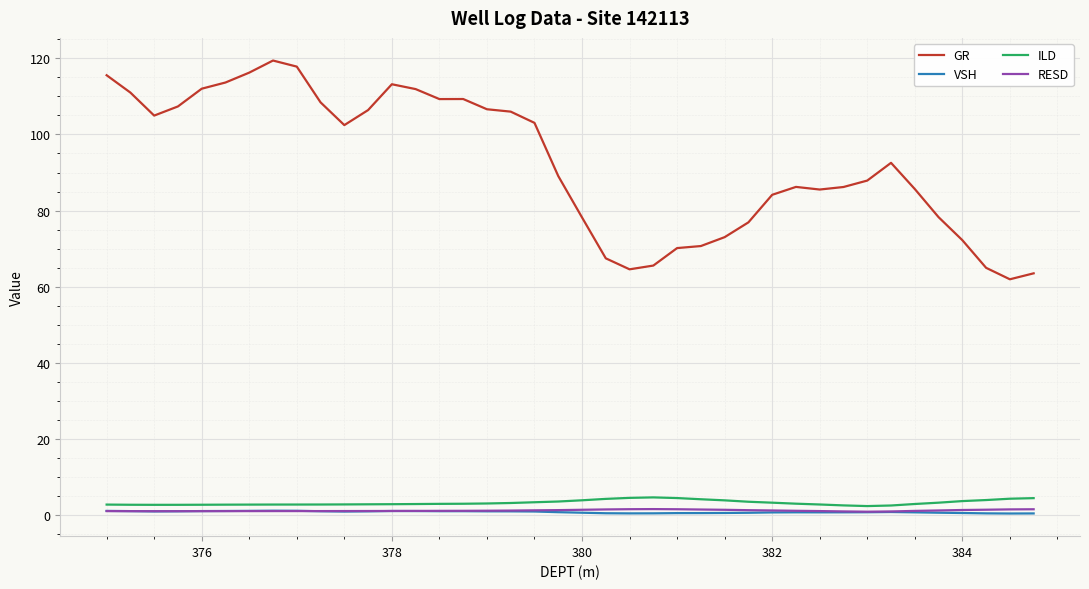

True or false: VSH and GR intersect in this chart.

False